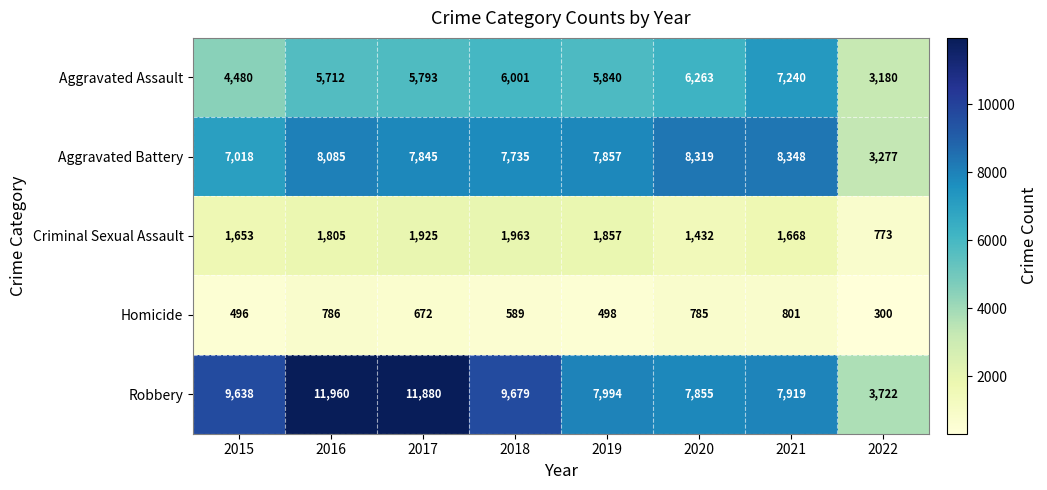

How many distinct data groups are displayed?

5